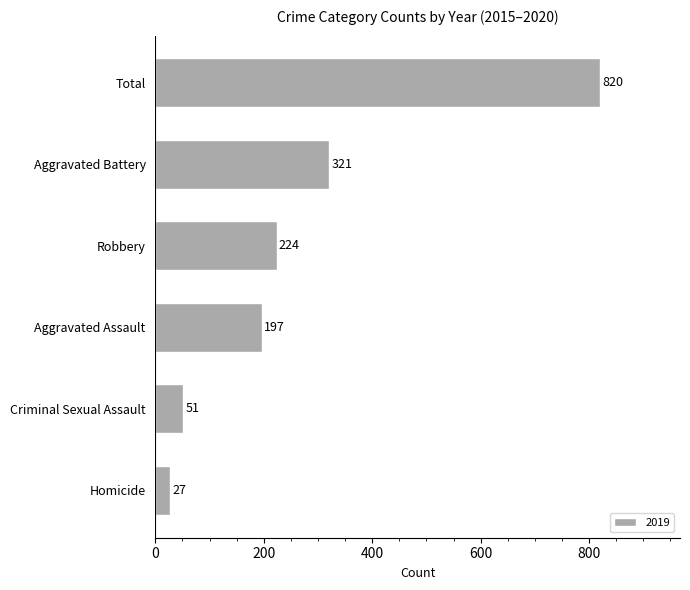

The value at Criminal Sexual Assault is 86. True or false?

False